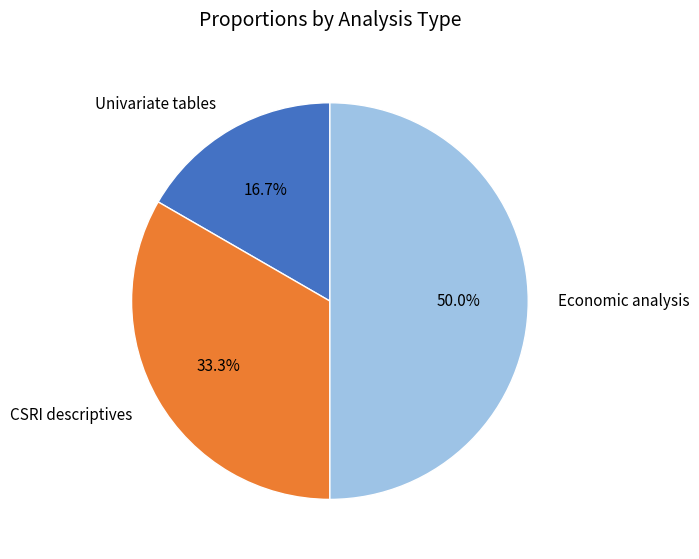

What is the largest slice in the pie chart?

Economic analysis